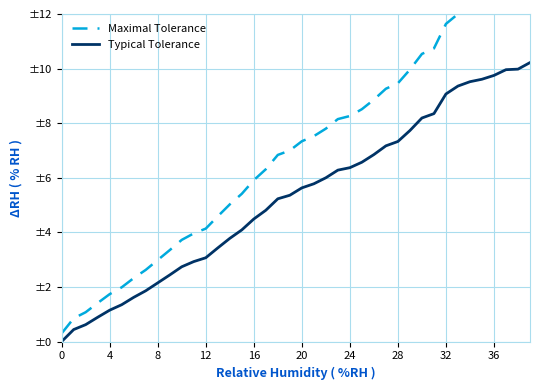

Between 20 and 37, which is larger?

37